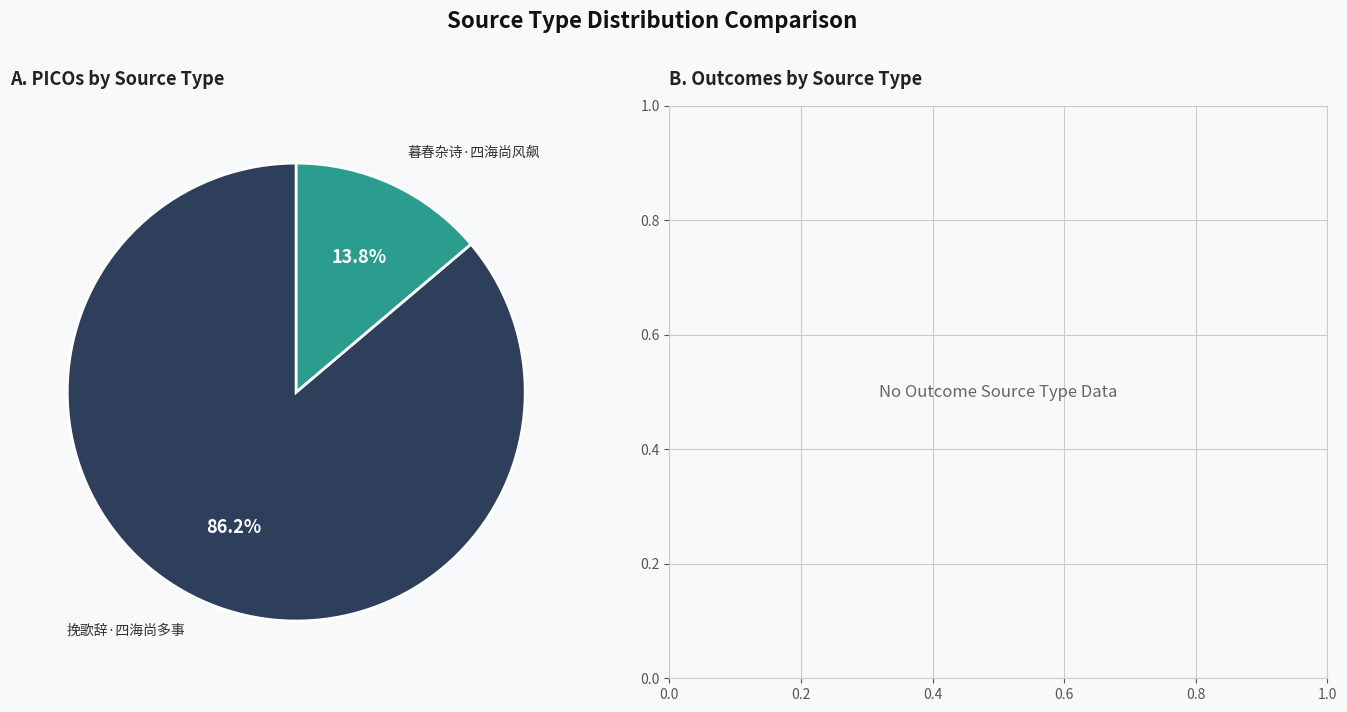

Rank the categories by value from lowest to highest.

暮春杂诗·四海尚风飙, 挽歌辞·四海尚多事